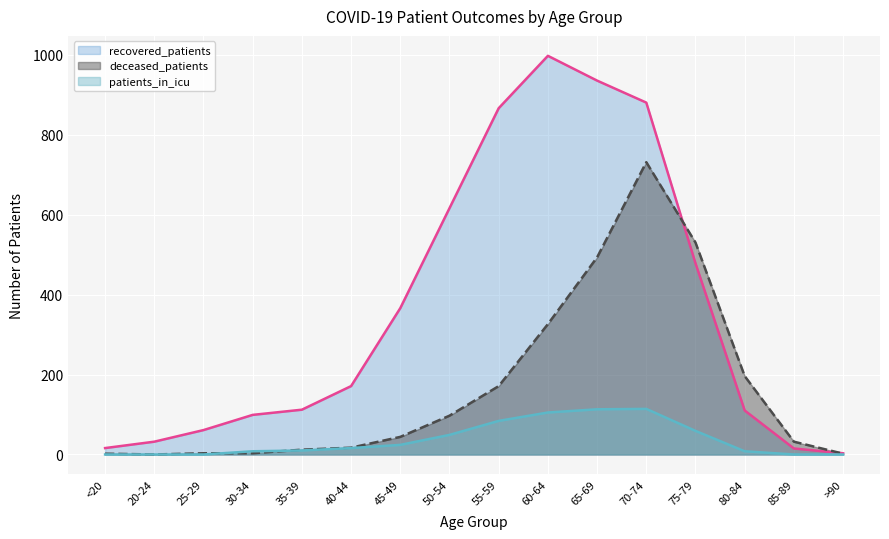

Rank the series by their maximum value, from lowest to highest.

patients_in_icu, deceased_patients, recovered_patients